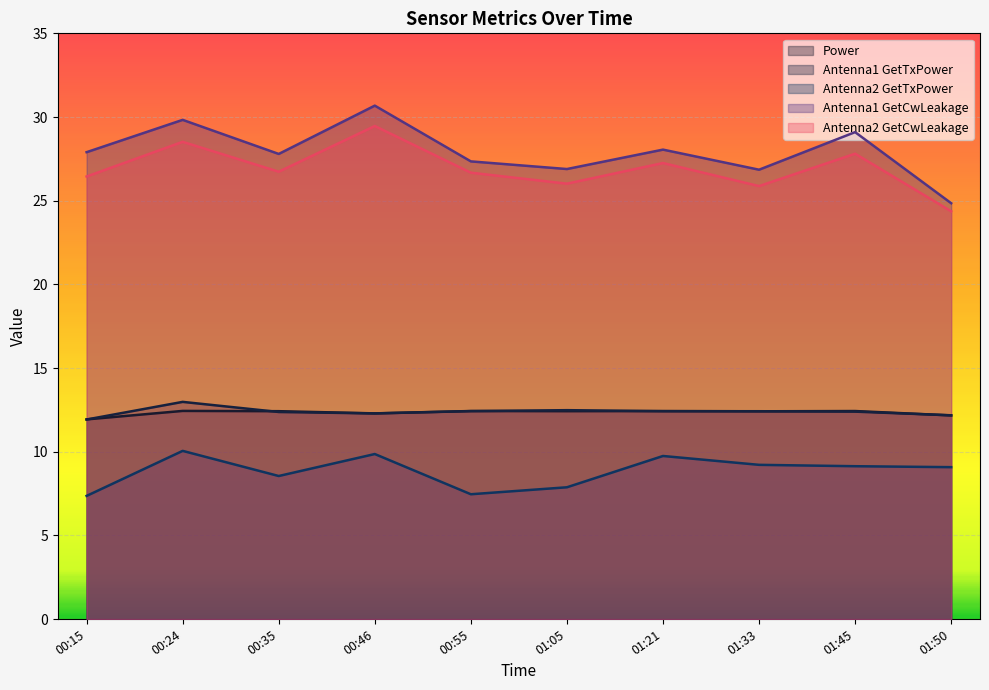

Which series has the largest range (max minus min)?

Antenna1 GetCwLeakage